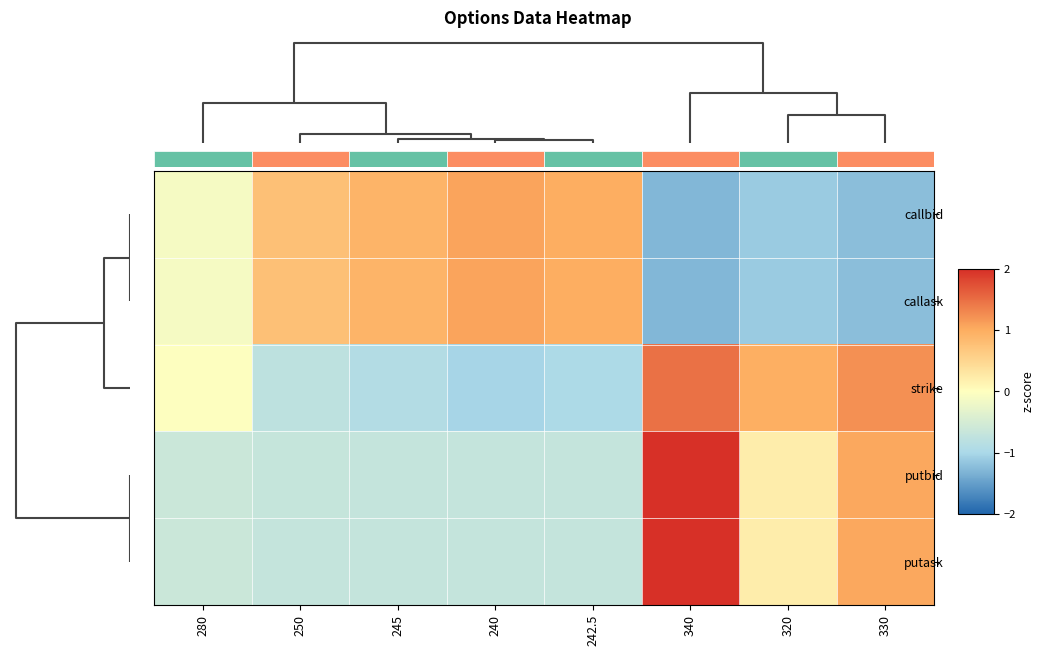

Count the number of categories in the chart.

8